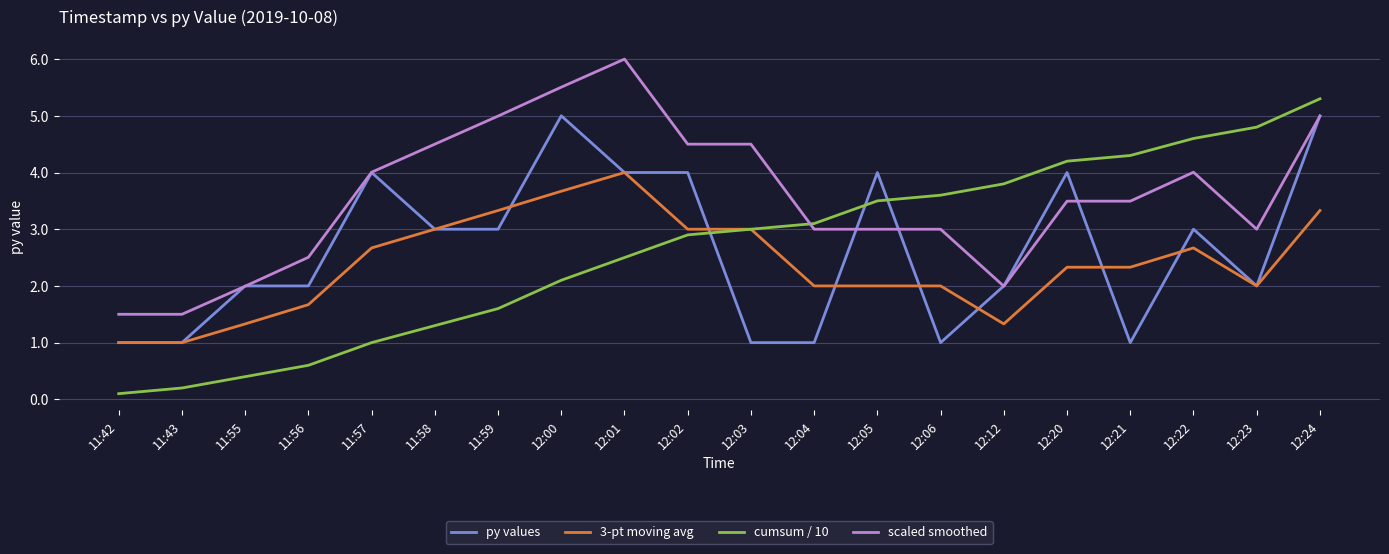

Reading left to right, list all the values displayed in this chart.

py values: 11:42=1.0	11:43=1.0	11:55=2.0	11:56=2.0	11:57=4.0	11:58=3.0	11:59=3.0	12:00=5.0	12:01=4.0	12:02=4.0	12:03=1.0	12:04=1.0	12:05=4.0	12:06=1.0	12:12=2.0	12:20=4.0	12:21=1.0	12:22=3.0	12:23=2.0	12:24=5.0
3-pt moving avg: 11:42=1.0	11:43=1.0	11:55=1.3	11:56=1.7	11:57=2.7	11:58=3.0	11:59=3.3	12:00=3.7	12:01=4.0	12:02=3.0	12:03=3.0	12:04=2.0	12:05=2.0	12:06=2.0	12:12=1.3	12:20=2.3	12:21=2.3	12:22=2.7	12:23=2.0	12:24=3.3
cumsum / 10: 11:42=0.1	11:43=0.2	11:55=0.4	11:56=0.6	11:57=1.0	11:58=1.3	11:59=1.6	12:00=2.1	12:01=2.5	12:02=2.9	12:03=3.0	12:04=3.1	12:05=3.5	12:06=3.6	12:12=3.8	12:20=4.2	12:21=4.3	12:22=4.6	12:23=4.8	12:24=5.3
scaled smoothed: 11:42=1.5	11:43=1.5	11:55=2.0	11:56=2.5	11:57=4.0	11:58=4.5	11:59=5.0	12:00=5.5	12:01=6.0	12:02=4.5	12:03=4.5	12:04=3.0	12:05=3.0	12:06=3.0	12:12=2.0	12:20=3.5	12:21=3.5	12:22=4.0	12:23=3.0	12:24=5.0